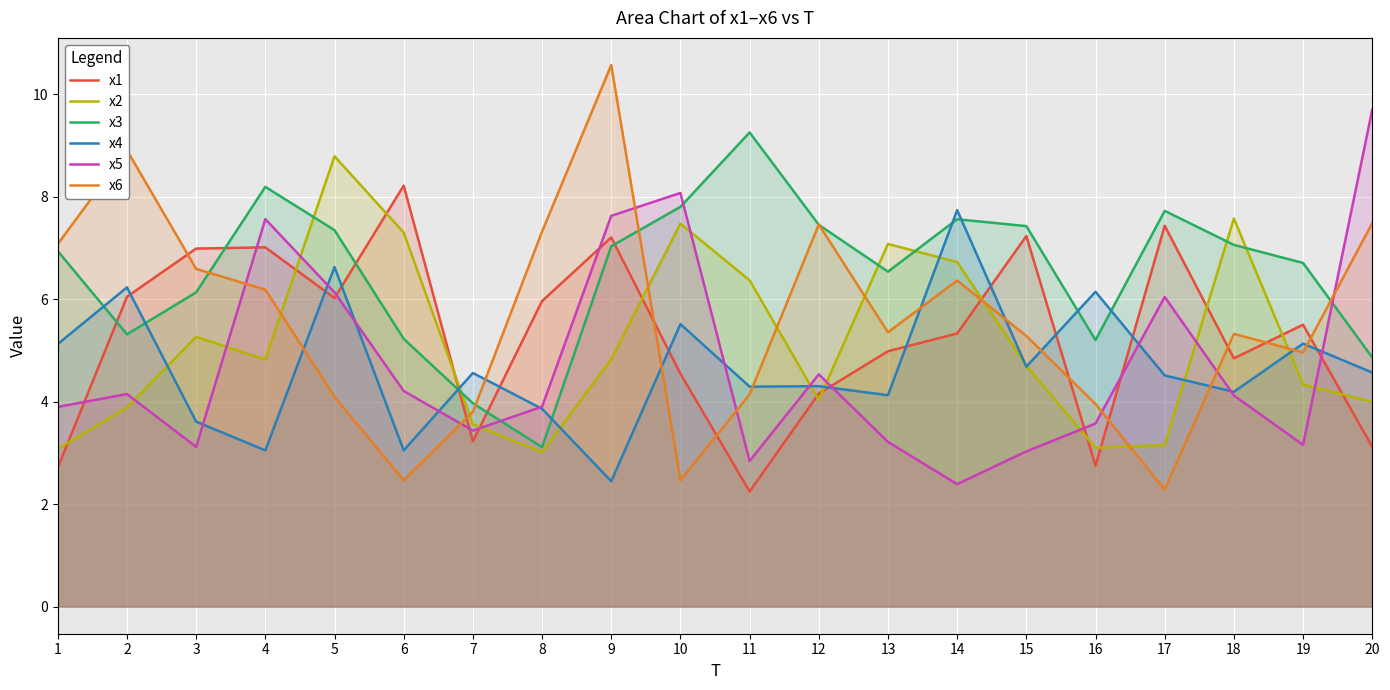

What is the difference between the second highest and minimum values in the x2 series?

4.6